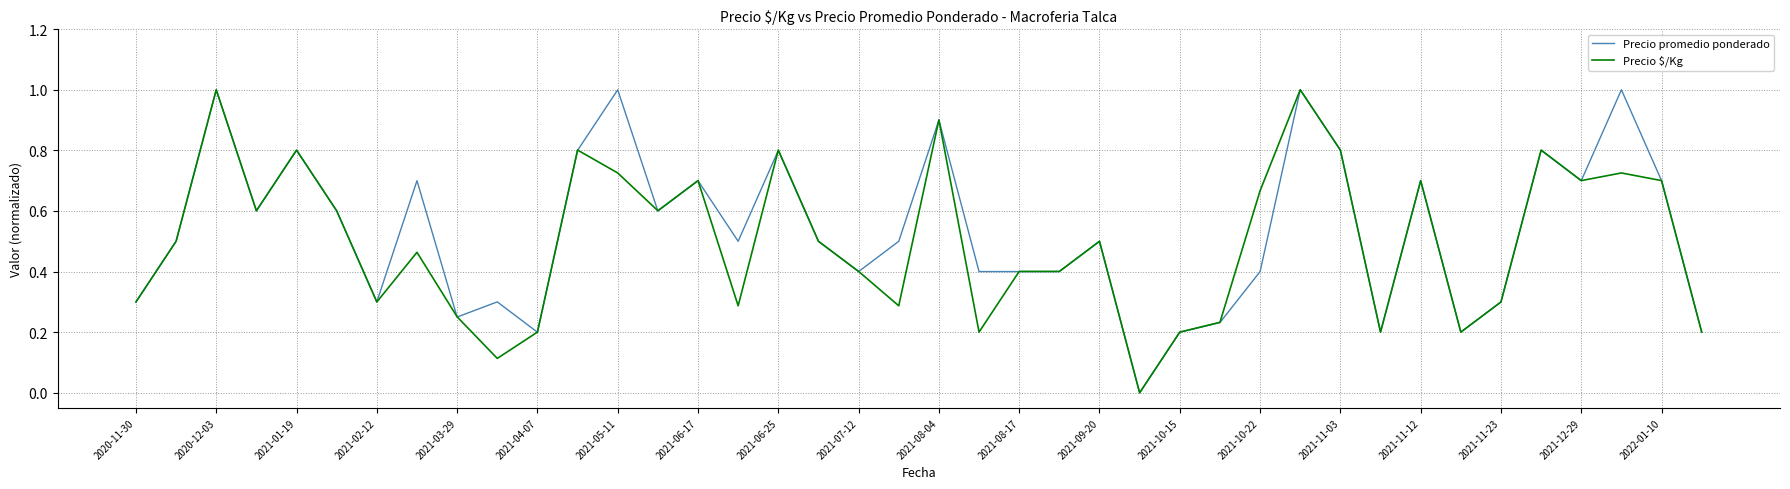

True or false: Precio promedio ponderado and Precio $/Kg intersect in this chart.

True